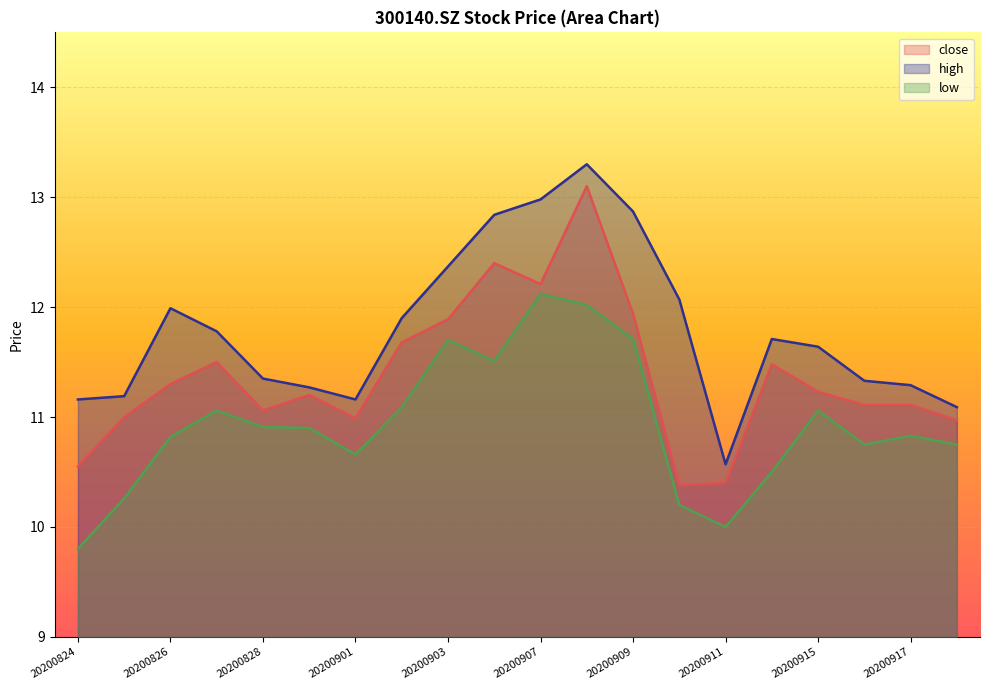

What is the value of the close point at the 2nd from the left?

11.0